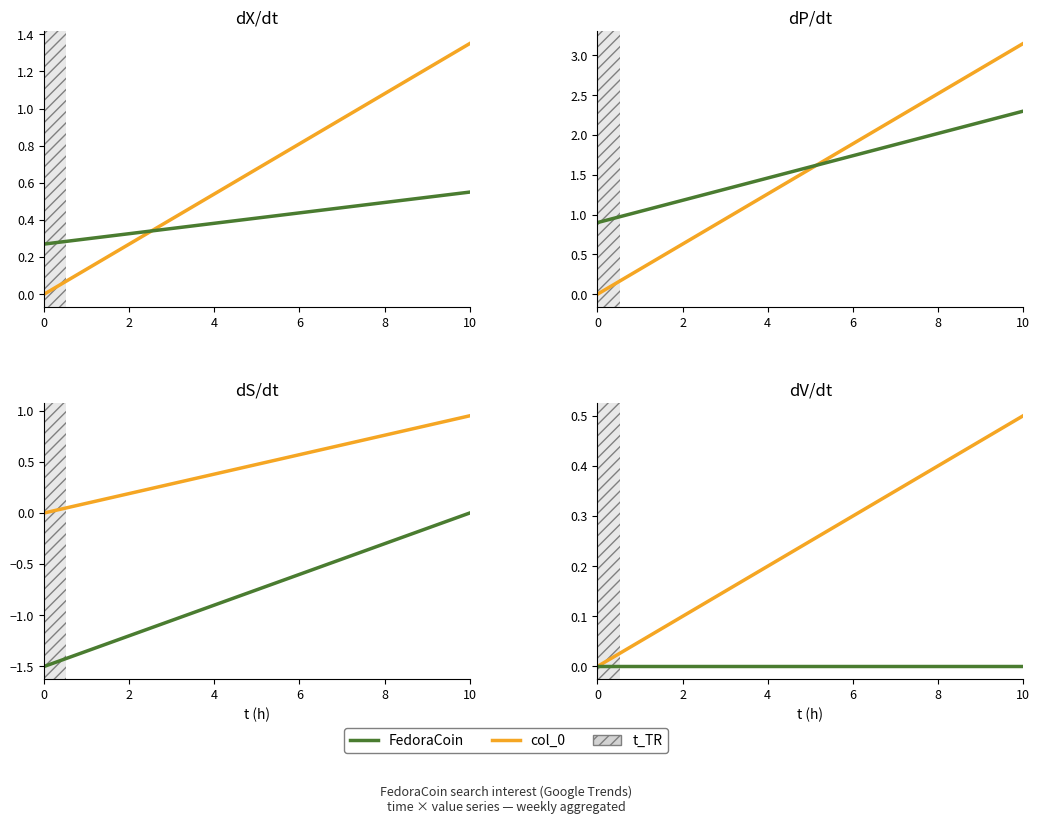

List the series in order of their peak value, highest first.

col_0, FedoraCoin